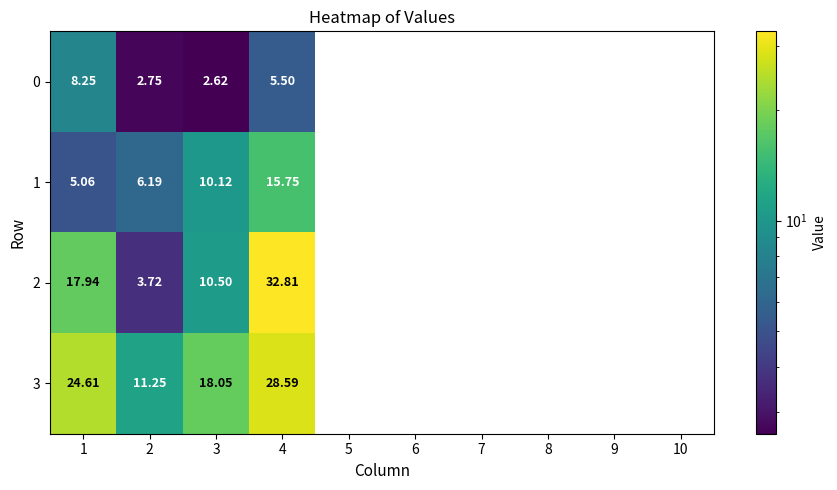

How many distinct data groups are displayed?

4